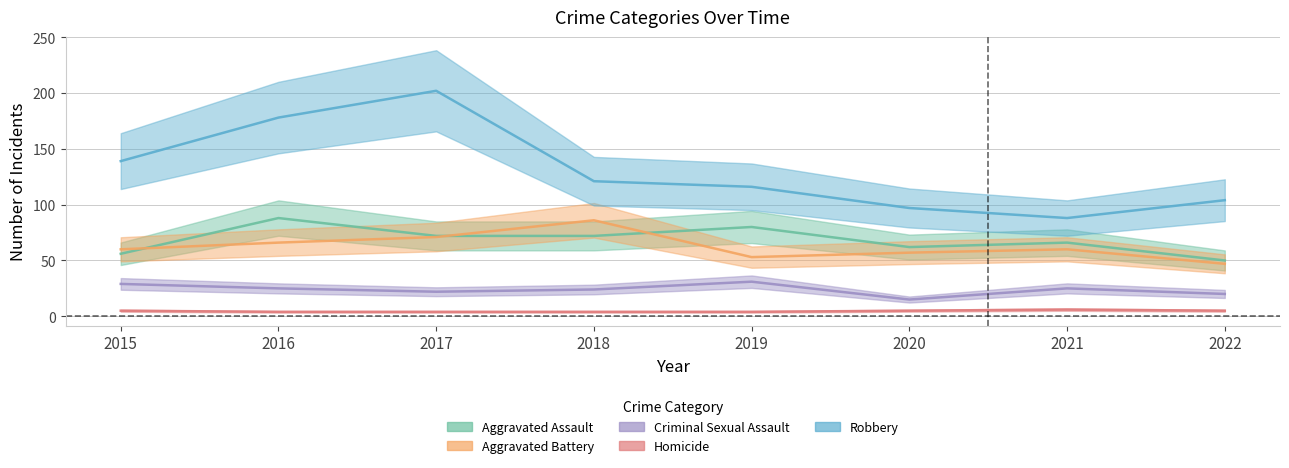

Is the value of Homicide at 2015 greater than the value of Aggravated Assault at 2017?

No